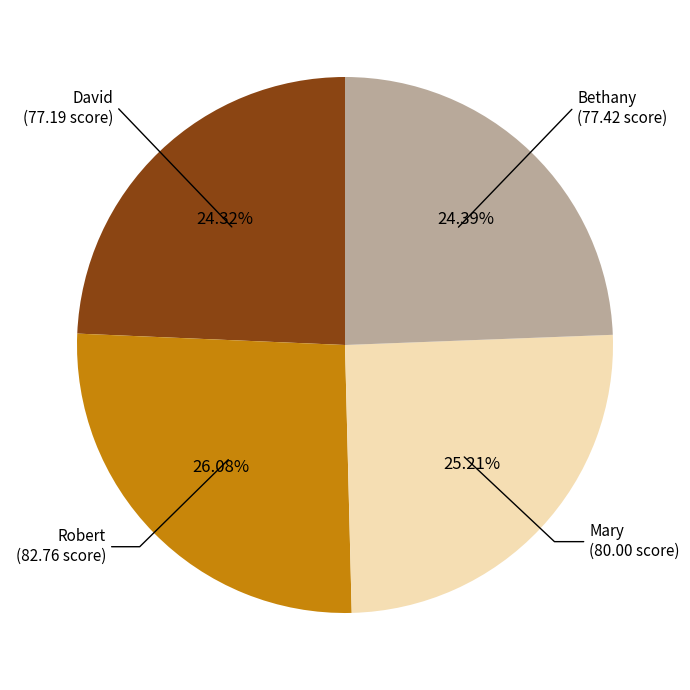

Does any single category account for the majority?

No